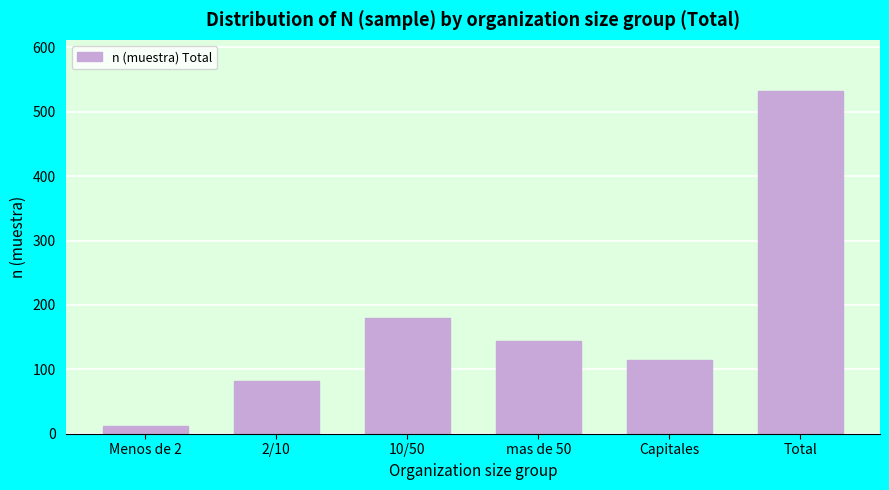

Reading right to left, what are all the values shown in this chart?

Total=532	Capitales=115	mas de 50=144	10/50=179	2/10=82	Menos de 2=12